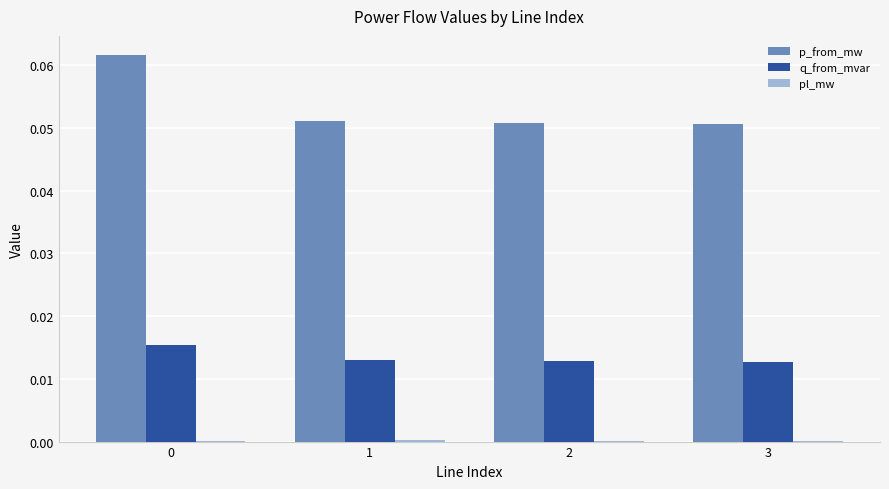

True or false: p_from_mw has a value of 0.0 at 0.

False